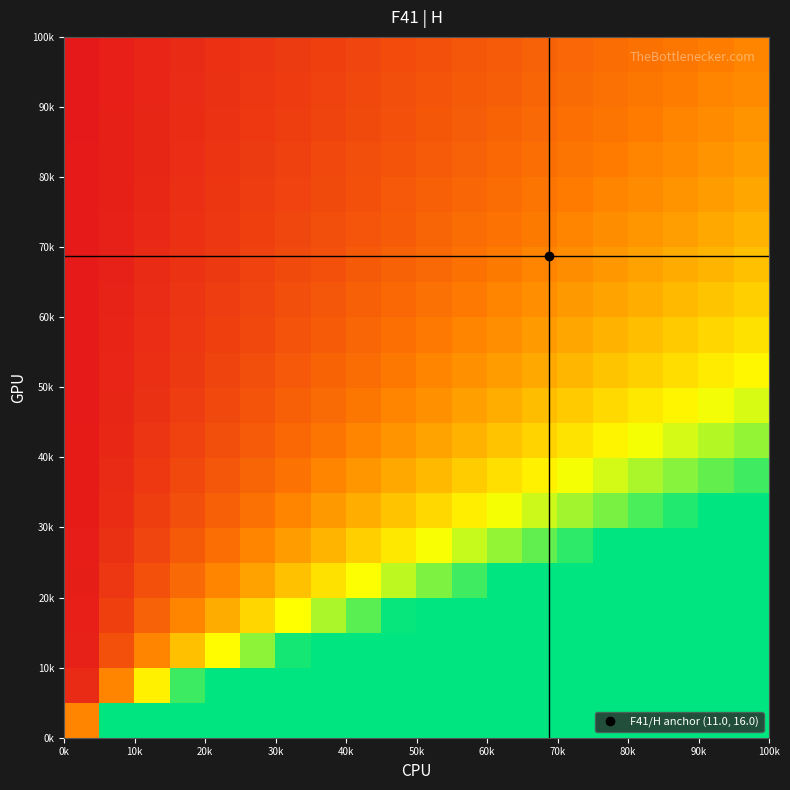

At how many categories does at least one series exceed 39?

9